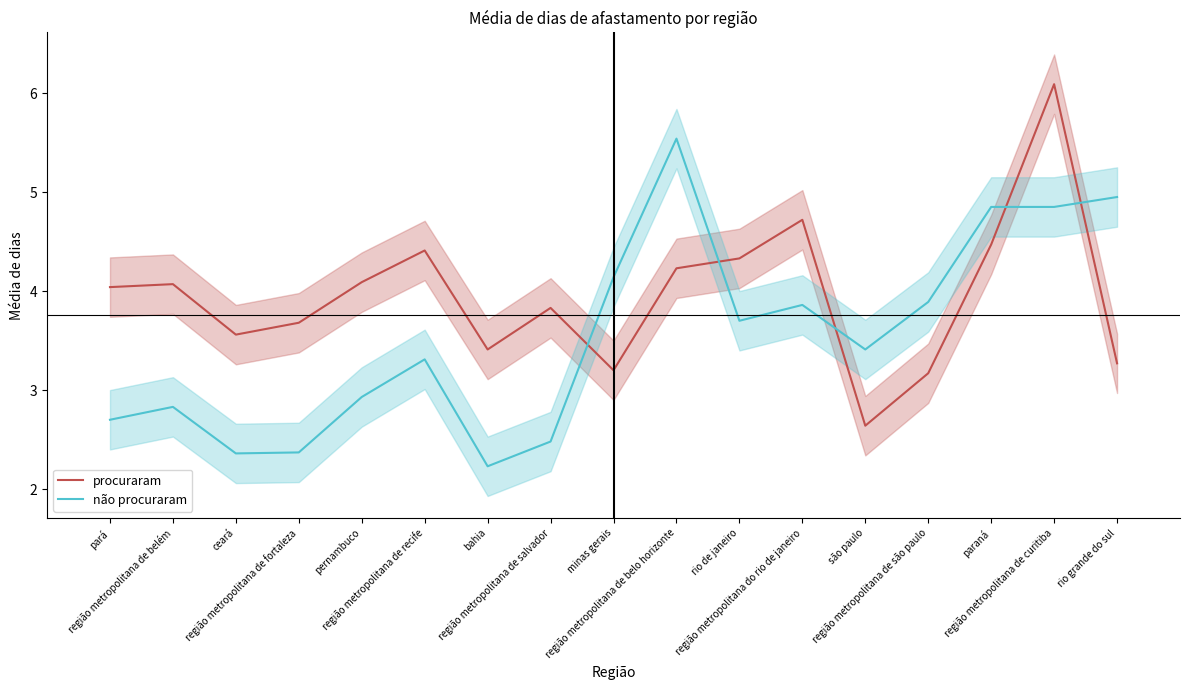

Which series has the largest total across all categories?

procuraram